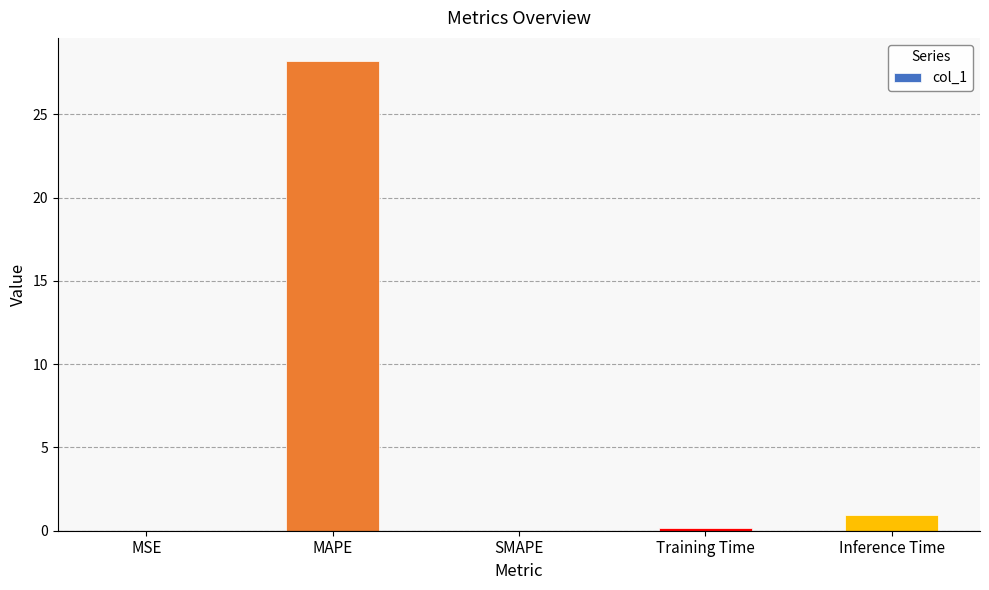

What is the greatest value displayed?

28.2